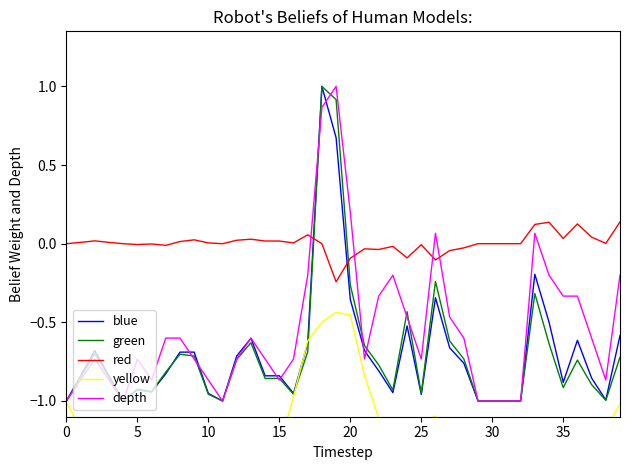

Which series has the widest spread of values?

blue